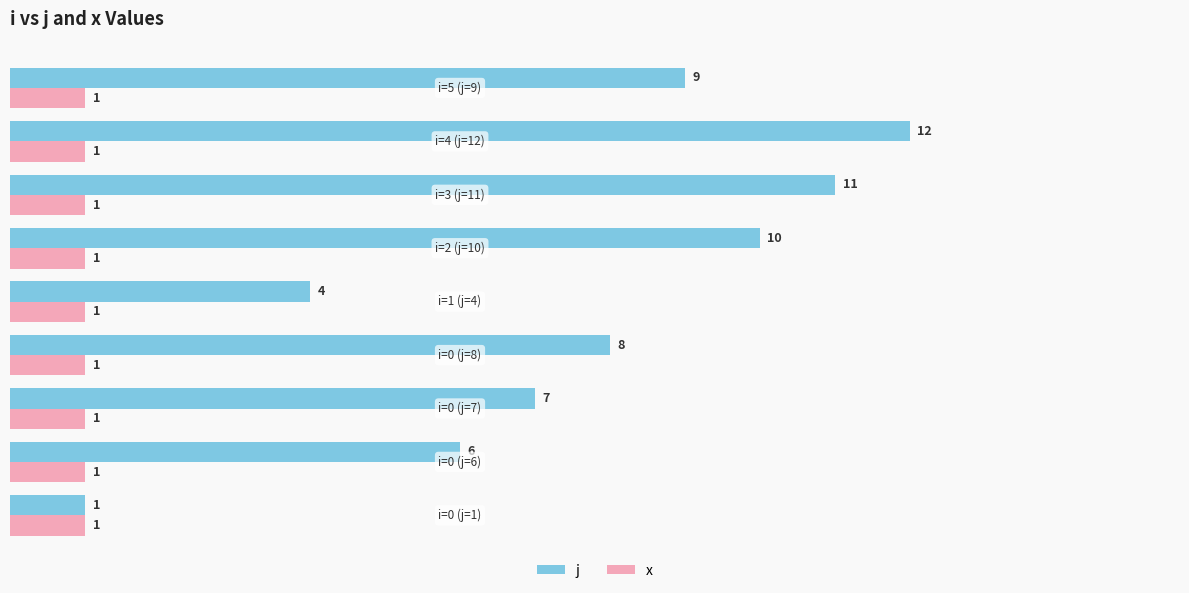

What is the average value of the j series?

8